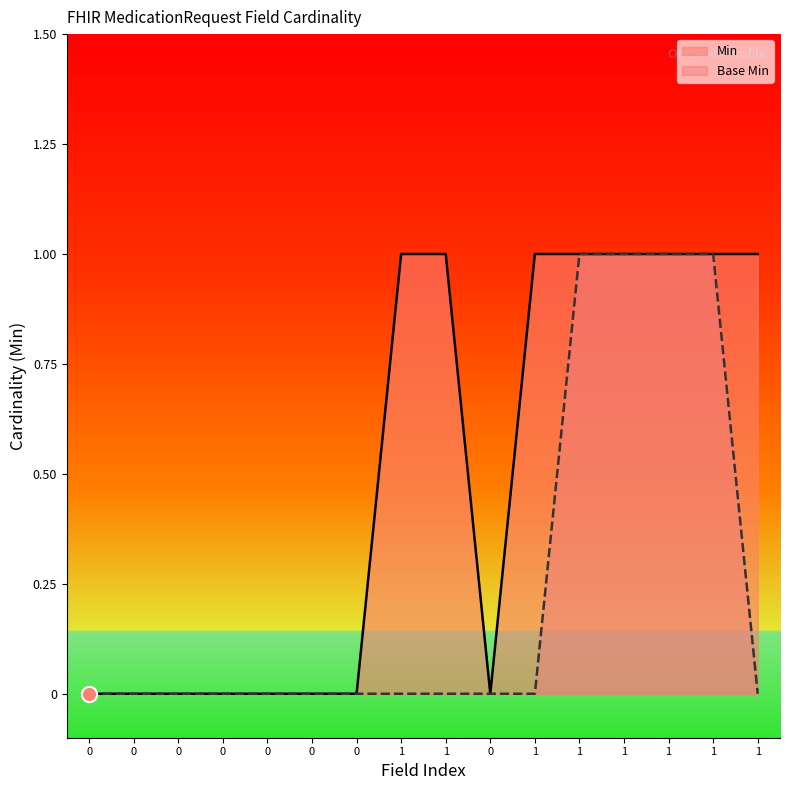

Which series contains the highest Y value?

Min